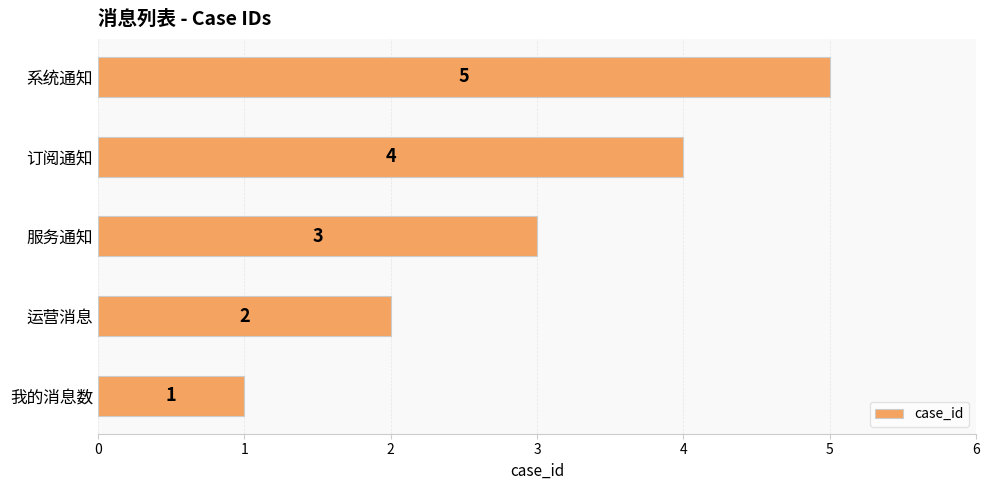

Rank the categories by value from lowest to highest.

我的消息数, 运营消息, 服务通知, 订阅通知, 系统通知